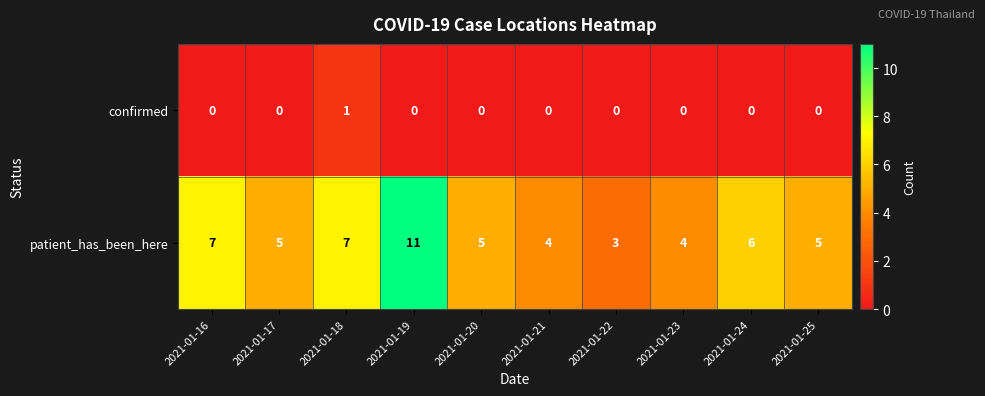

What is the spread (max minus min) of values at 2021-01-17?

5